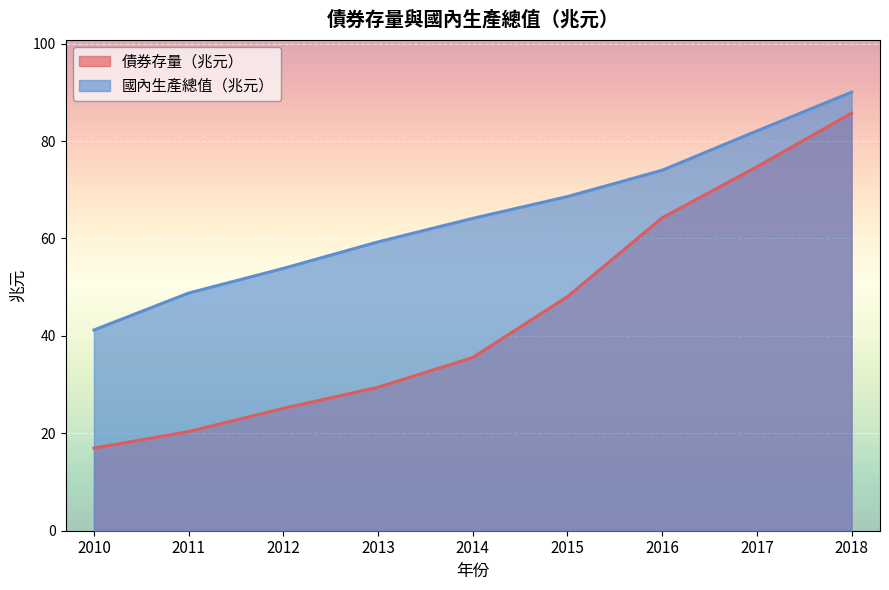

List the labels in order of 國內生產總值（兆元） value, smallest first.

2010, 2011, 2012, 2013, 2014, 2015, 2016, 2017, 2018